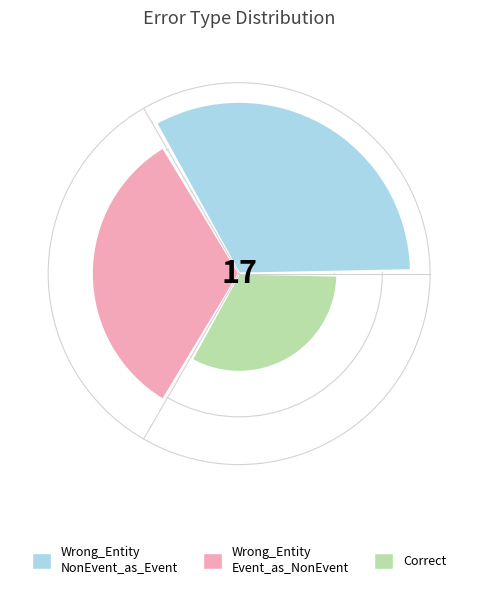

Which category has the biggest portion of the pie?

Wrong_Entity_NonEvent_as_Event